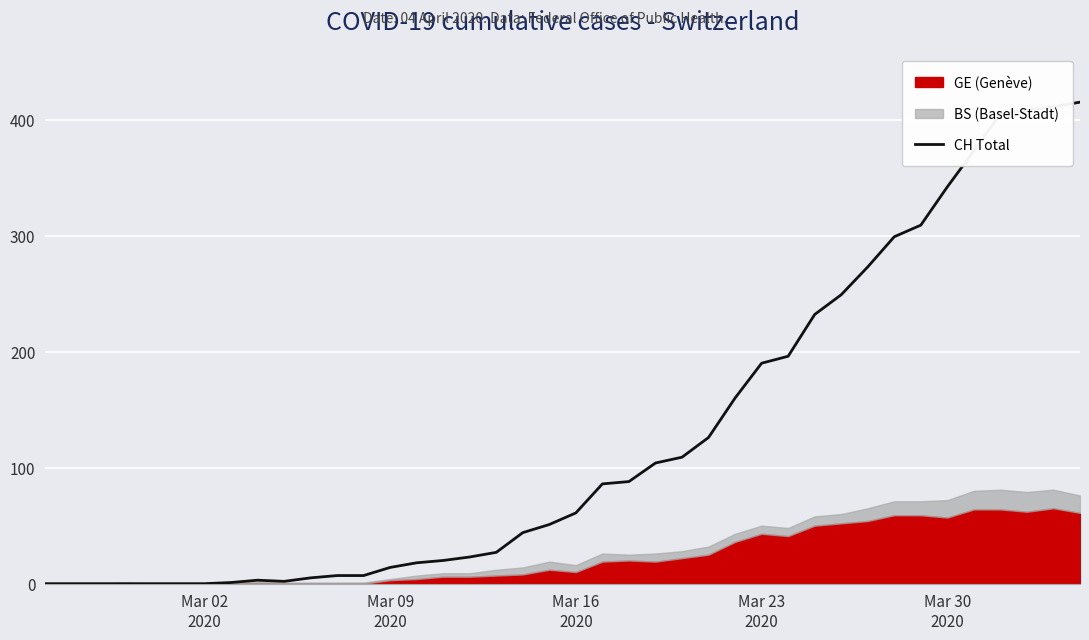

How many lines are shown in the chart?

1